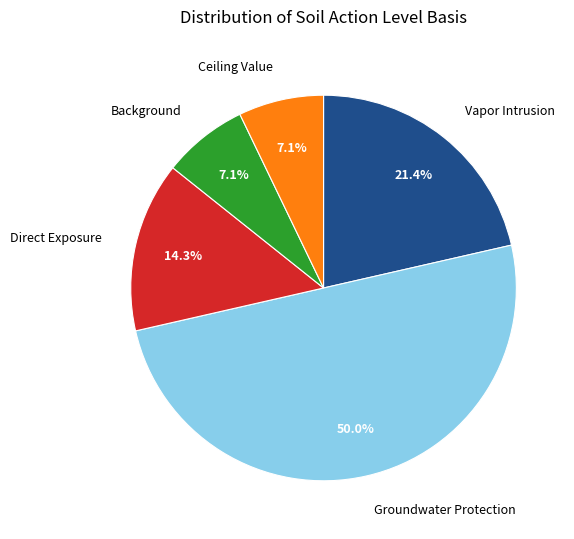

Does Ceiling Value represent more than half of the total?

No